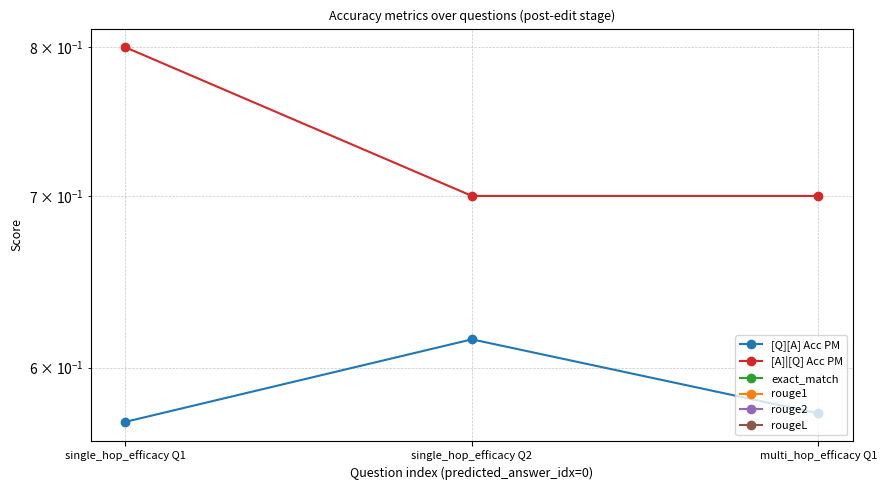

Reading left to right, extract all data points from this chart.

[Q][A] Acc PM: single_hop_efficacy Q1=0.6	single_hop_efficacy Q2=0.6	multi_hop_efficacy Q1=0.6
[A]|[Q] Acc PM: single_hop_efficacy Q1=0.8	single_hop_efficacy Q2=0.7	multi_hop_efficacy Q1=0.7
exact_match: single_hop_efficacy Q1=0.0	single_hop_efficacy Q2=0.0	multi_hop_efficacy Q1=0.0
rouge1: single_hop_efficacy Q1=0.0	single_hop_efficacy Q2=0.0	multi_hop_efficacy Q1=0.0
rouge2: single_hop_efficacy Q1=0.0	single_hop_efficacy Q2=0.0	multi_hop_efficacy Q1=0.0
rougeL: single_hop_efficacy Q1=0.0	single_hop_efficacy Q2=0.0	multi_hop_efficacy Q1=0.0